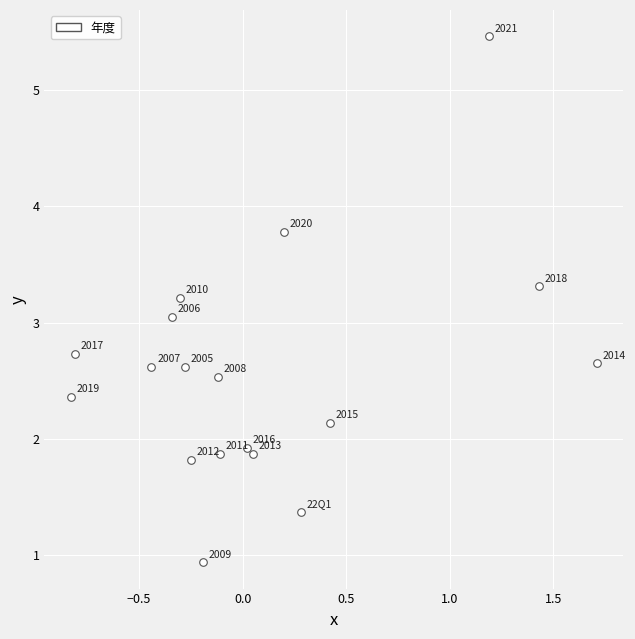

What is the range of Y values (max minus min)?

4.5